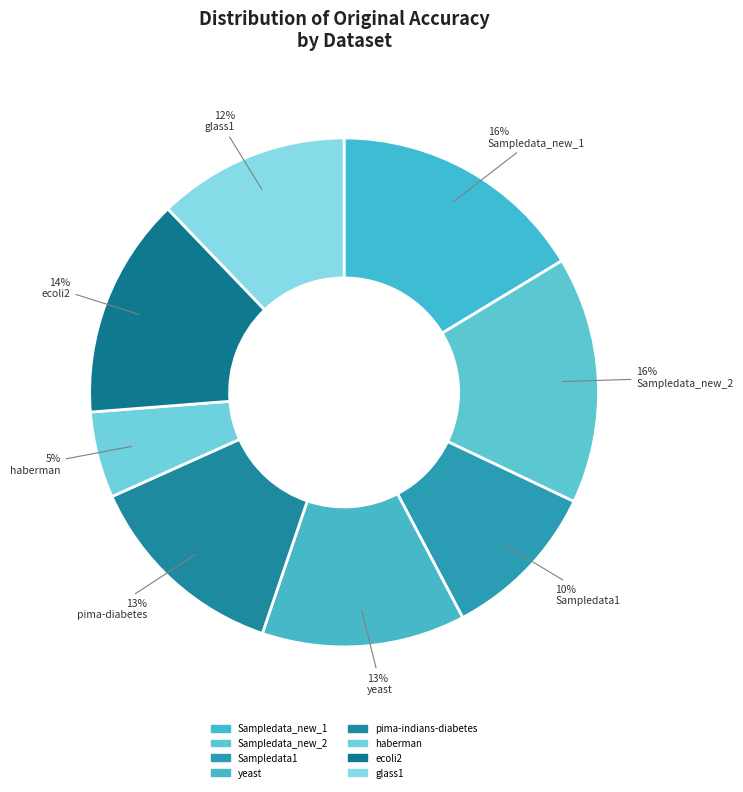

Is it true that pima-indians-diabetes is 13% of the pie?

True